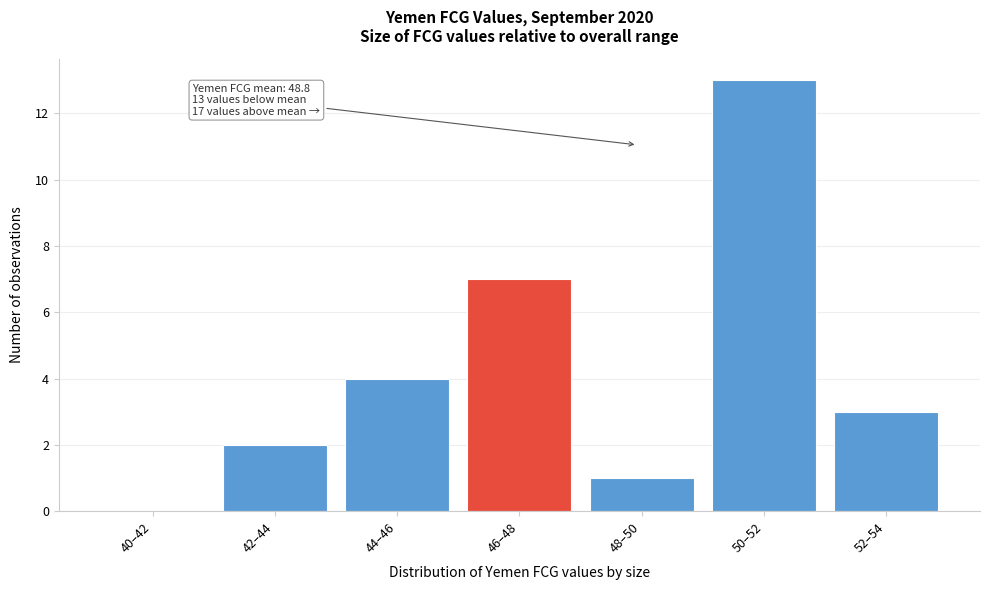

Reading left to right, list all the values displayed in this chart.

40–42=0	42–44=2	44–46=4	46–48=7	48–50=1	50–52=13	52–54=3